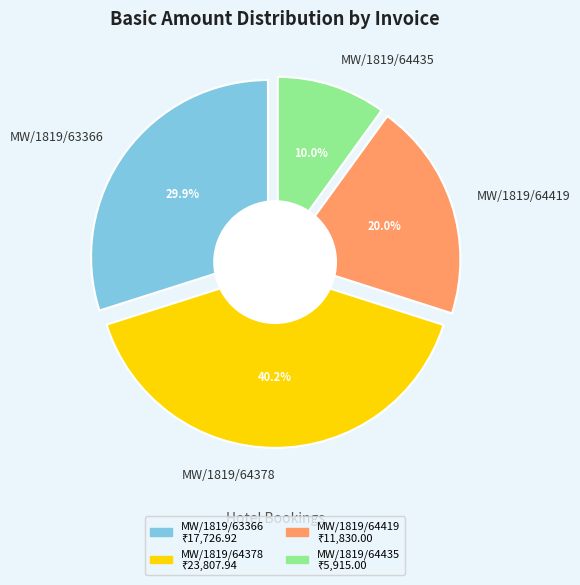

What is the total percentage of MW/1819/64419 and MW/1819/63366?

49.9%